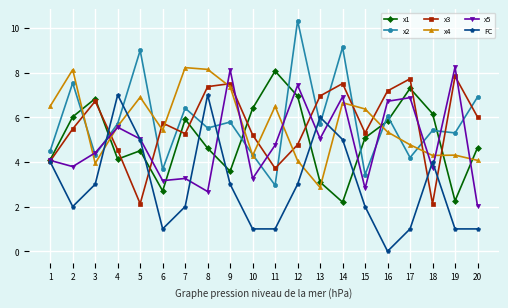

Which series has the largest total across all categories?

x2